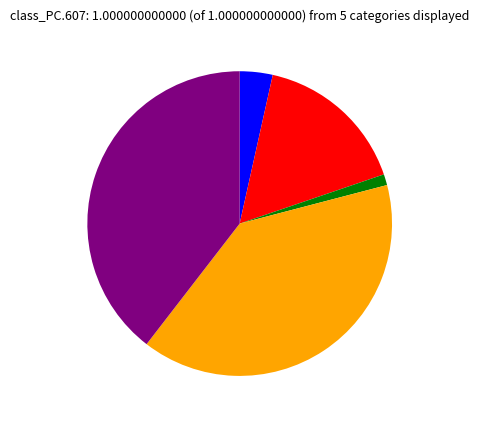

Is there a majority slice in this chart?

No